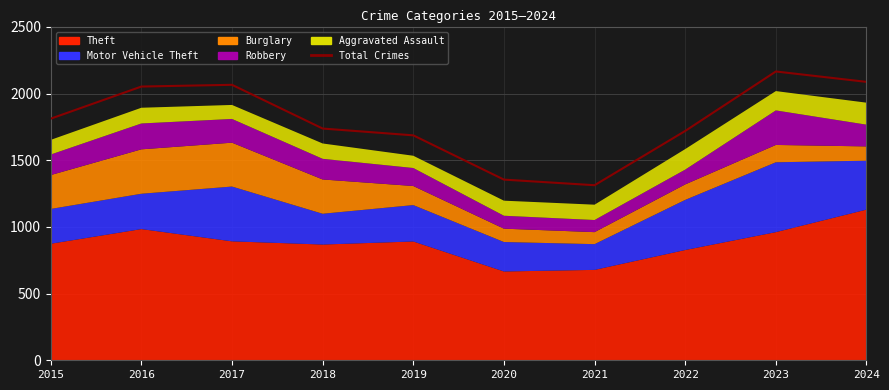

What is the sum of all values?

17998